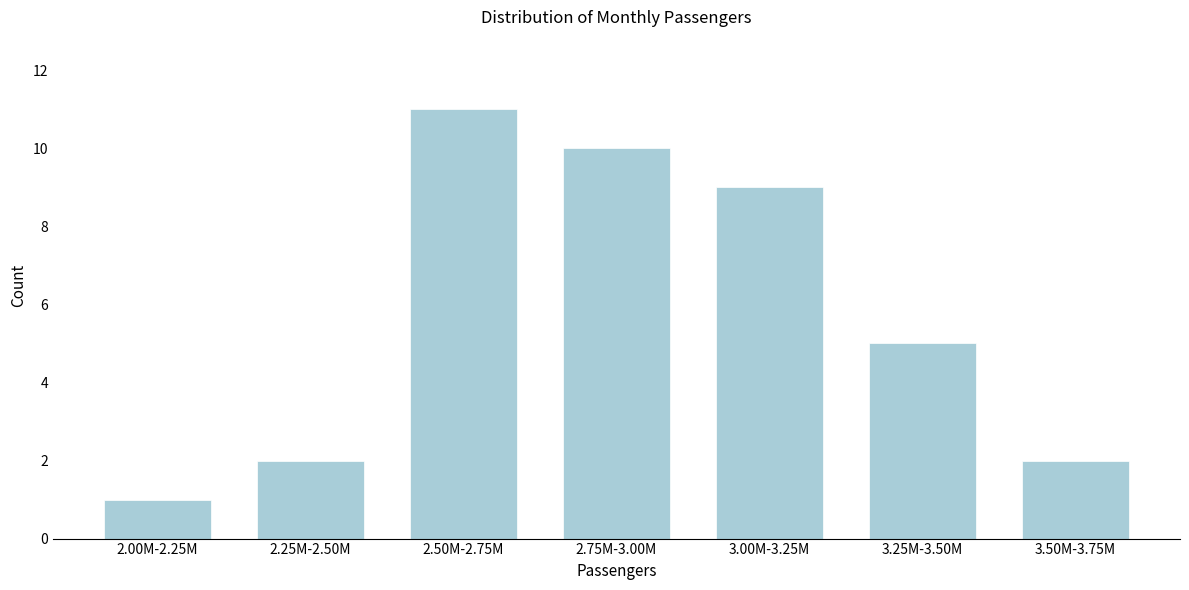

Reading left to right, transcribe all the data shown in this chart.

2.00M-2.25M=1	2.25M-2.50M=2	2.50M-2.75M=11	2.75M-3.00M=10	3.00M-3.25M=9	3.25M-3.50M=5	3.50M-3.75M=2